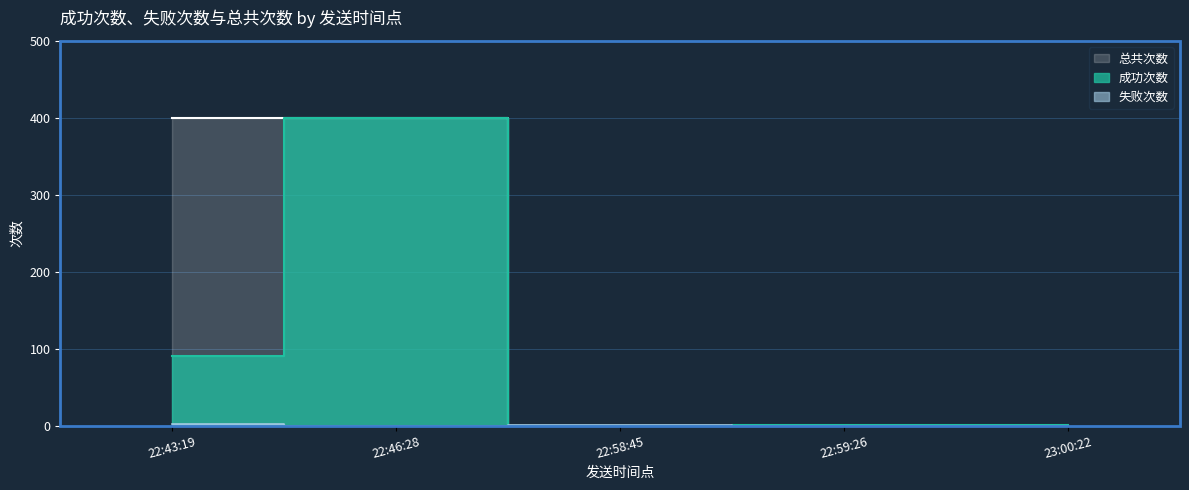

What value does the 总共次数 series have at 22:43:19?

400